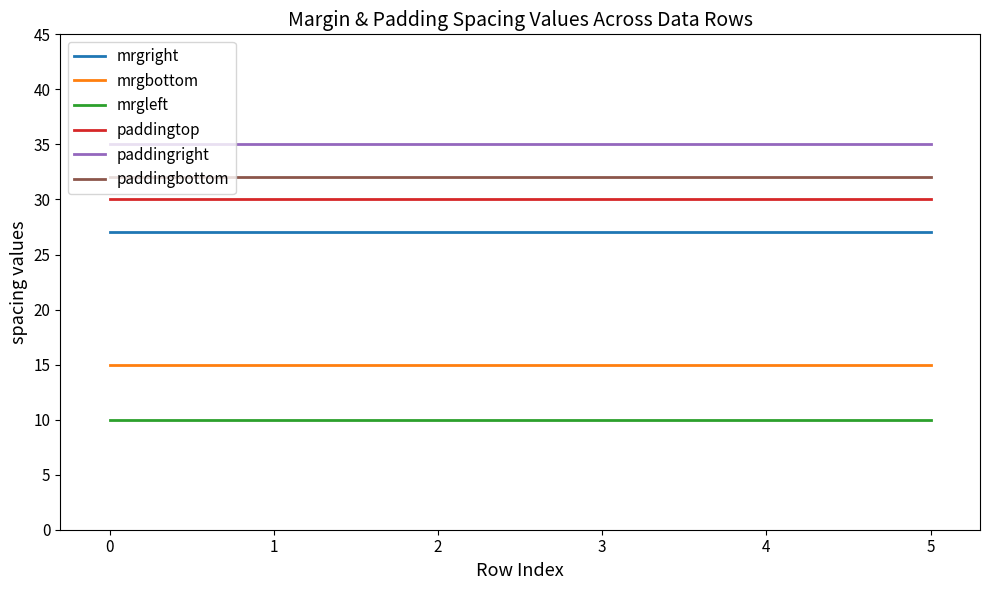

True or false: paddingtop and paddingbottom intersect in this chart.

False